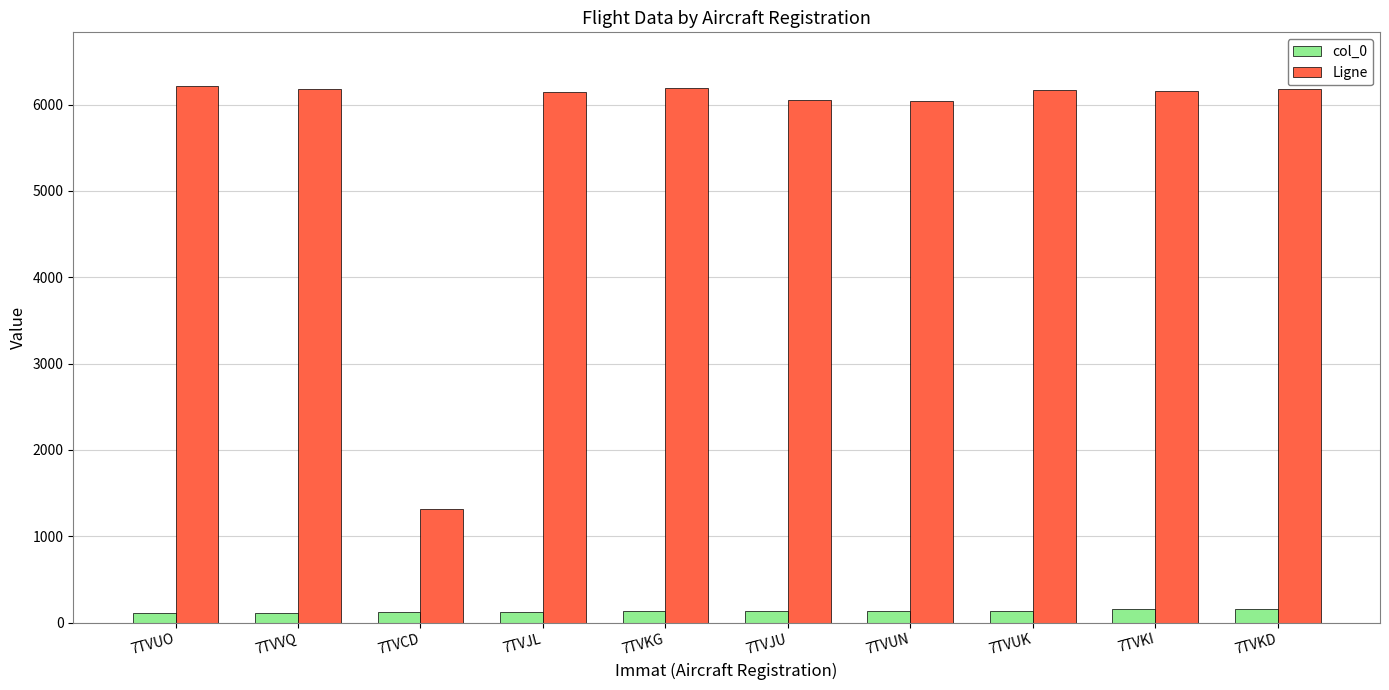

What is the difference between the Ligne values at 7TVVQ and 7TVKG?

10